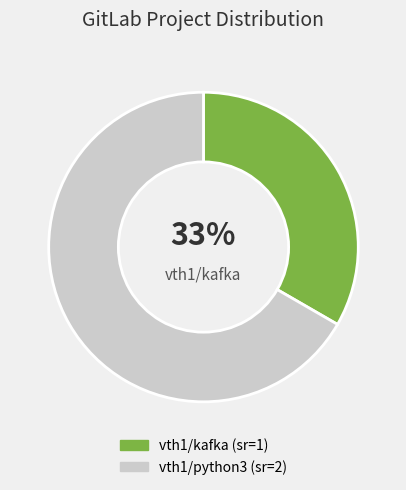

Is there any slice that represents more than half of the pie?

Yes